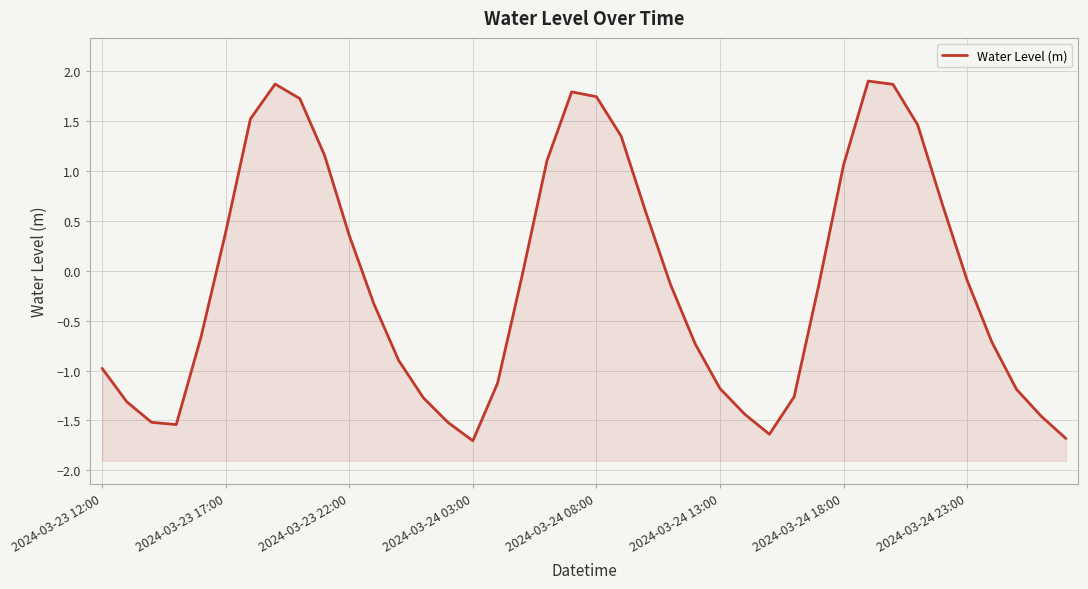

Between 2024-03-24 03:00 and 2024-03-24 18:00, which is larger?

2024-03-24 18:00